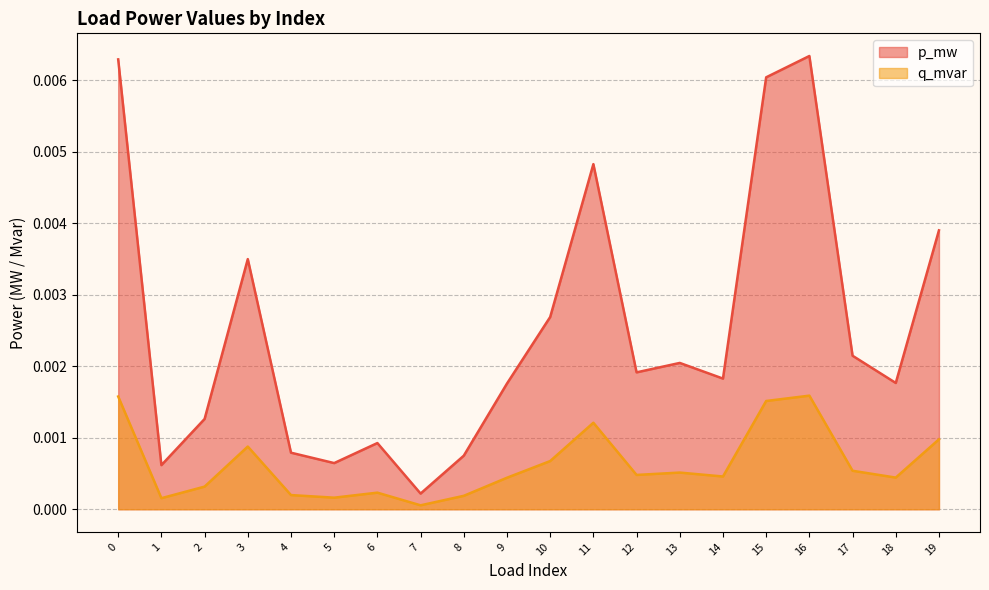

Count the number of data series in this chart.

2